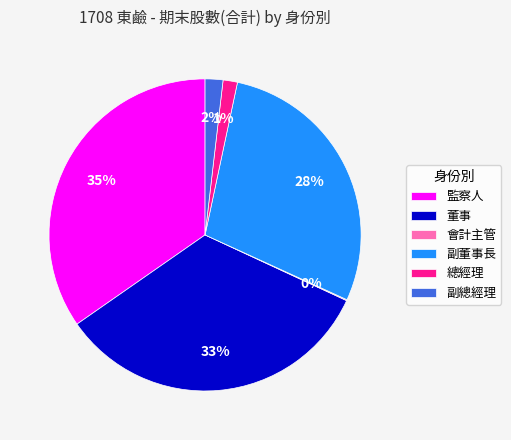

Between 監察人 and 董事, which is larger?

監察人